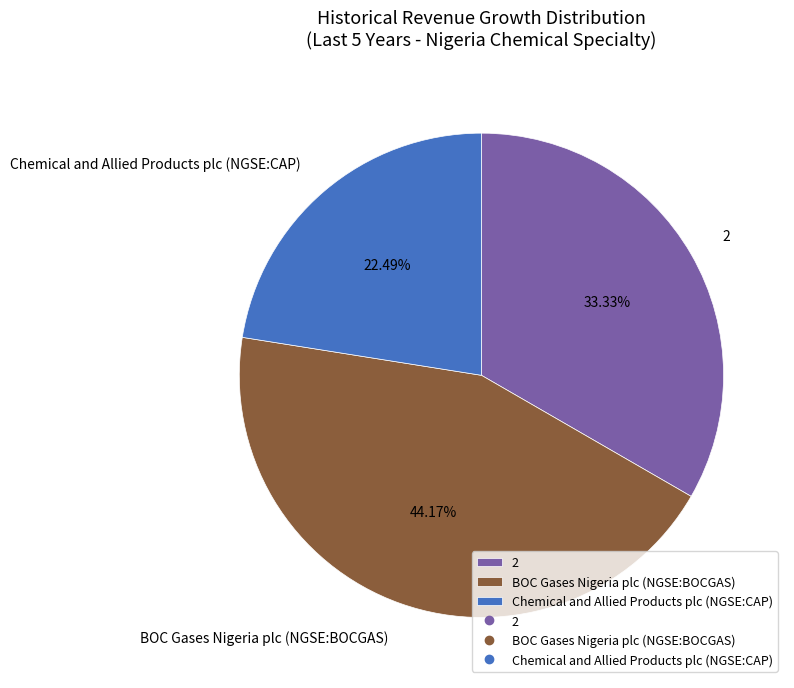

What is the total percentage of Chemical and Allied Products plc (NGSE:CAP) and BOC Gases Nigeria plc (NGSE:BOCGAS)?

66.7%